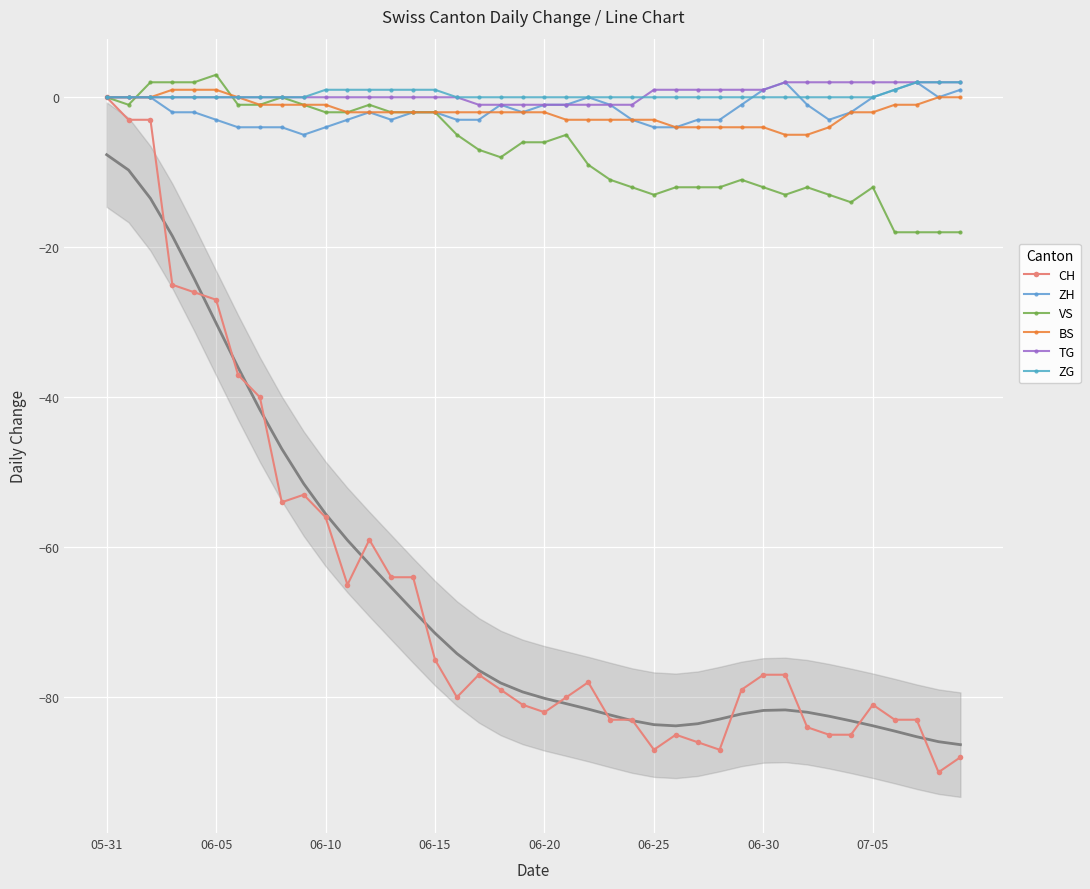

Is it true that ZH equals 1 at 36?

True